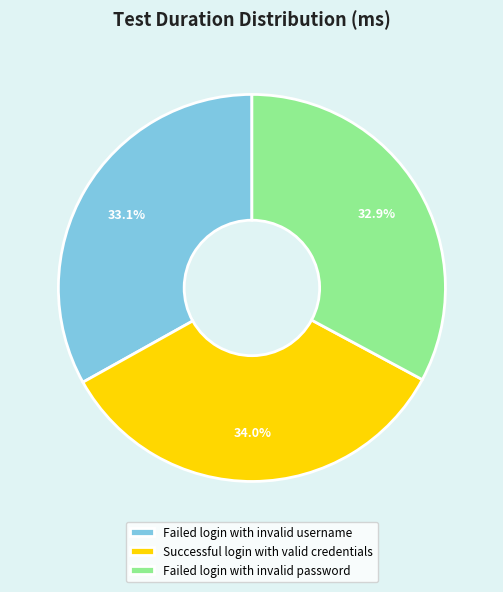

What is the largest slice in the pie chart?

Successful login with valid credentials